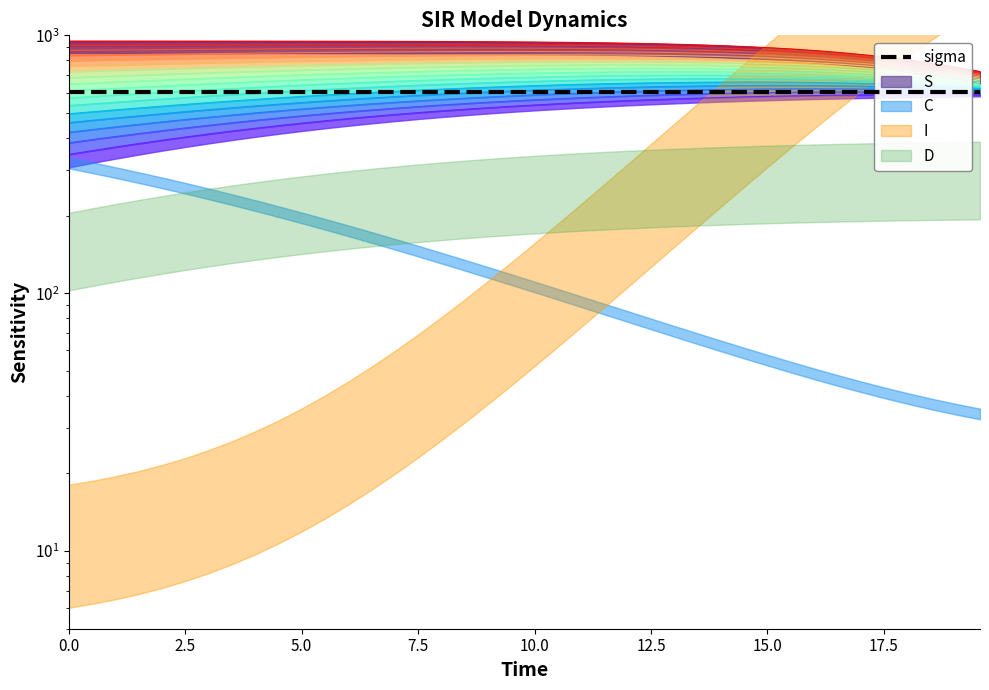

How many values in the S series are below 942?

20